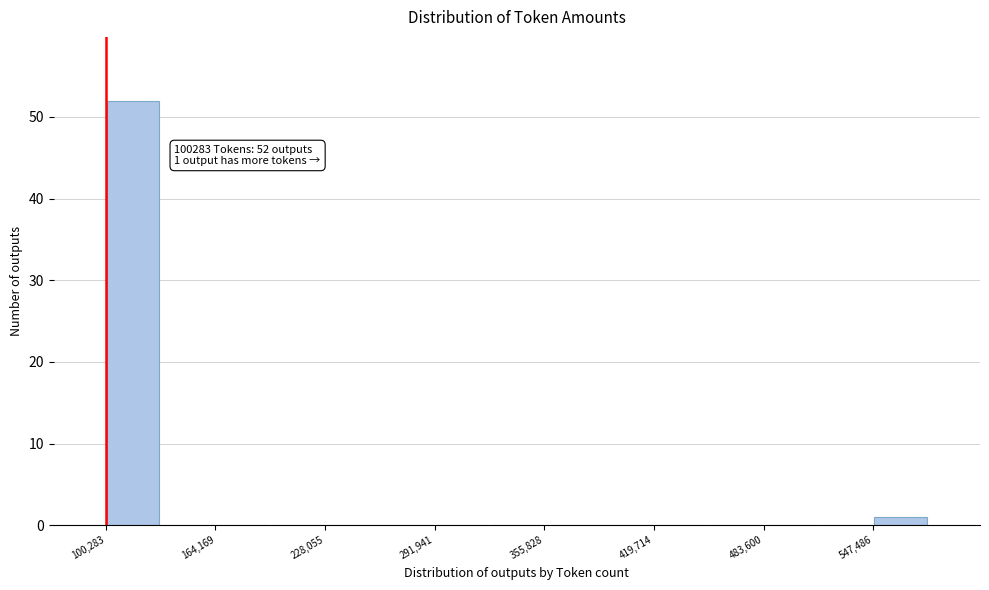

Around what value on the x-axis is the tallest bar? Give the approximate position of its centre, as read against the axis.

120000